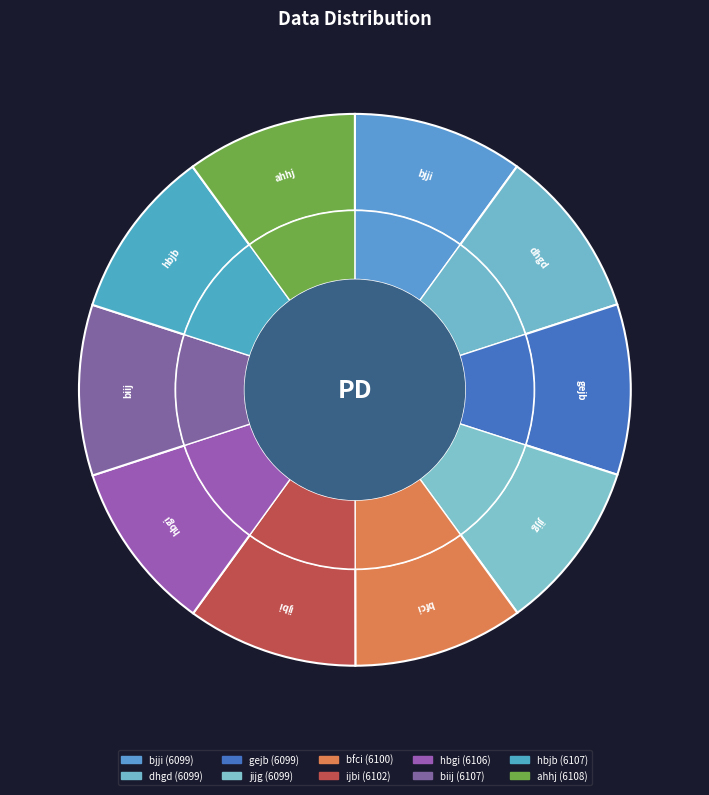

How many segments does this pie chart have?

10